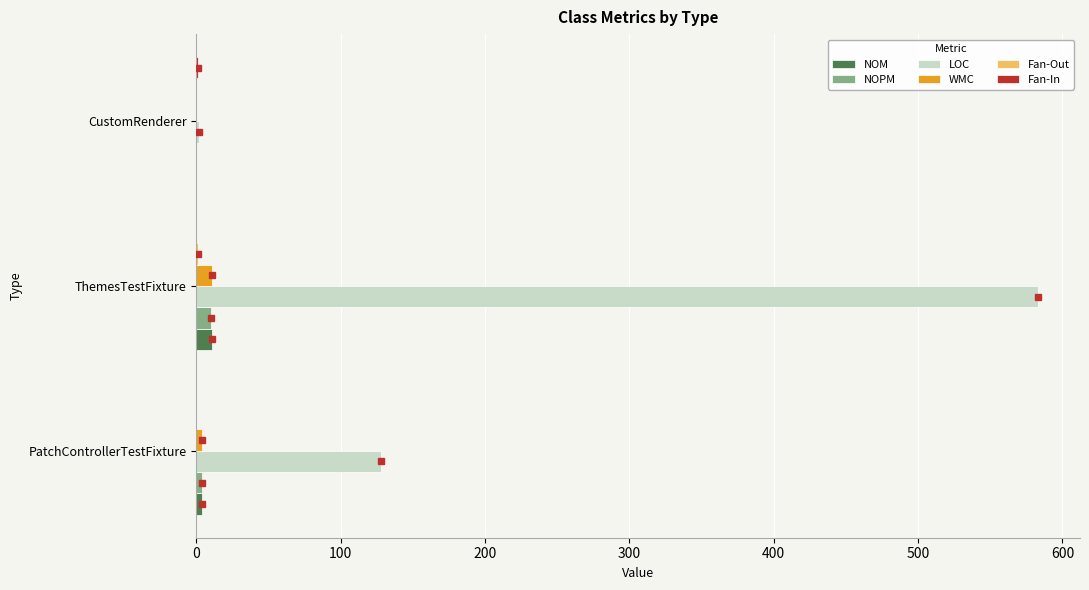

Between PatchControllerTestFixture and ThemesTestFixture, which series saw the biggest shift?

LOC